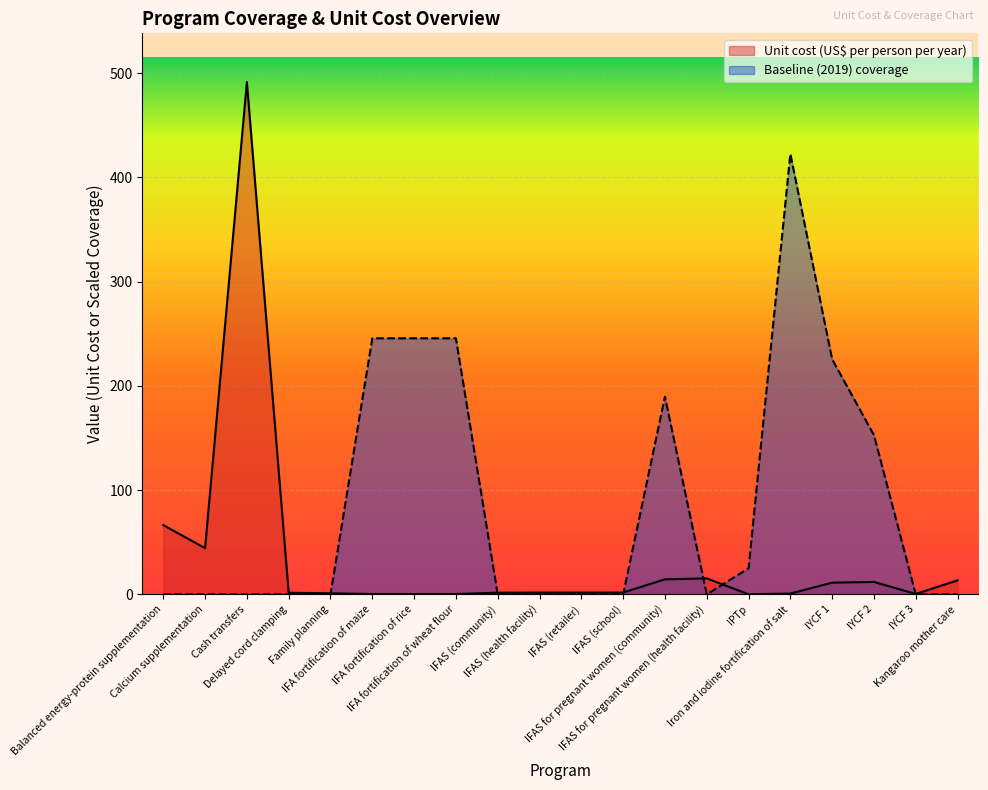

How many lines are shown in the chart?

2